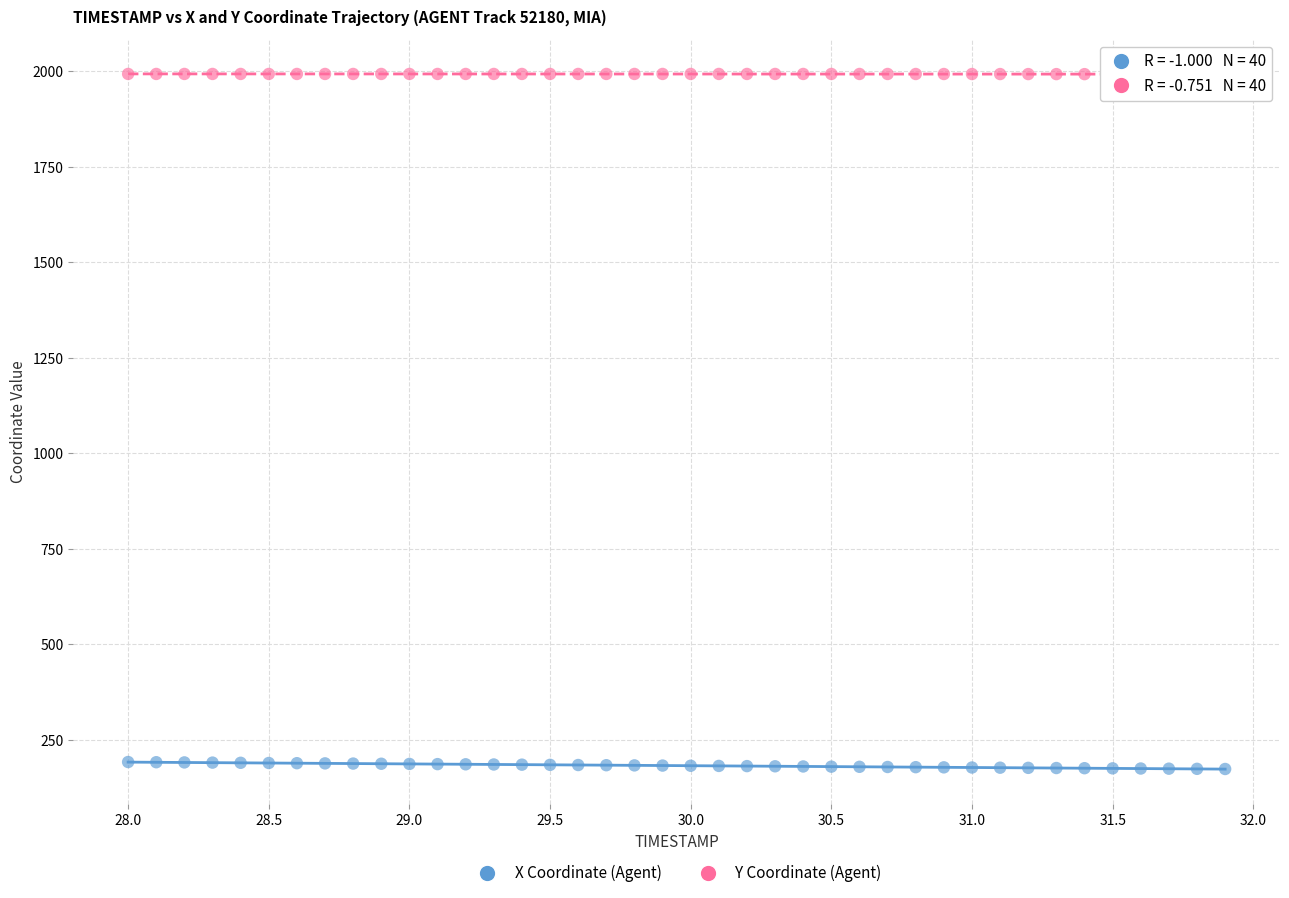

Across all data points, what is the range of Y values (max minus min)?

1819.7